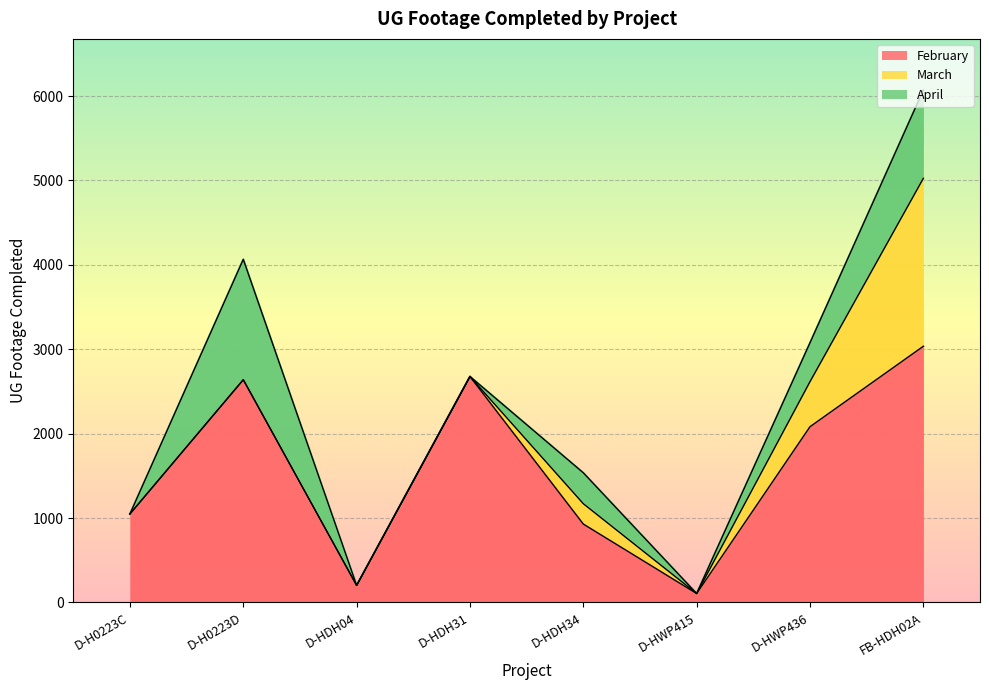

What is the label of the 2nd point from the right?

D-HWP436